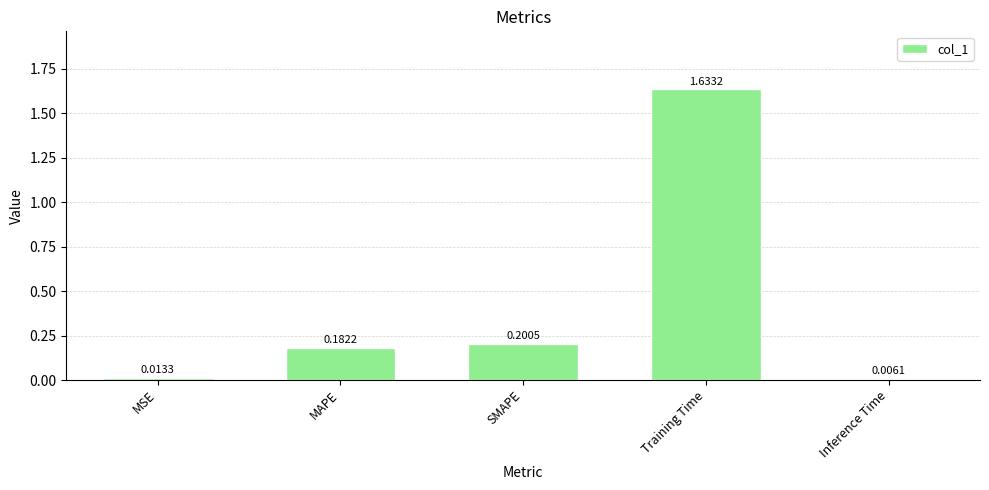

What is the average value?

0.4